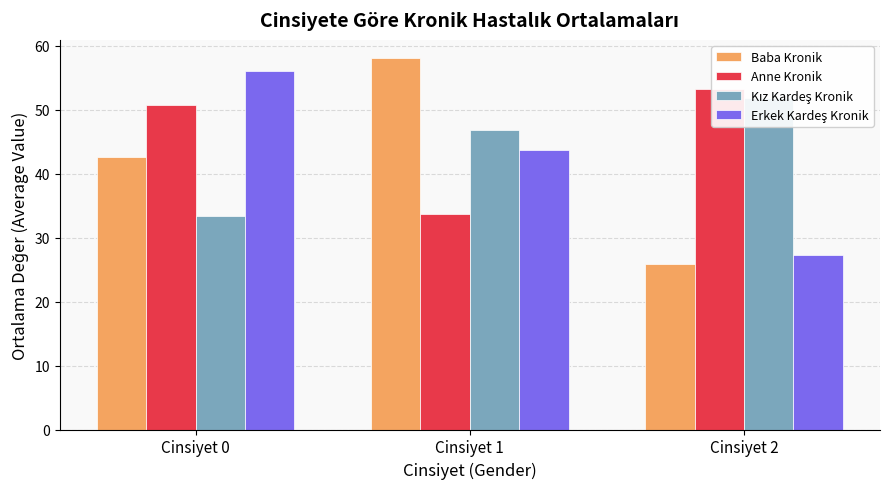

Reading left to right, what are all the values shown in this chart?

Baba Kronik: 42.7	58.0	25.8
Anne Kronik: 50.8	33.8	53.2
Kız Kardeş Kronik: 33.4	46.8	51.8
Erkek Kardeş Kronik: 56.0	43.8	27.3